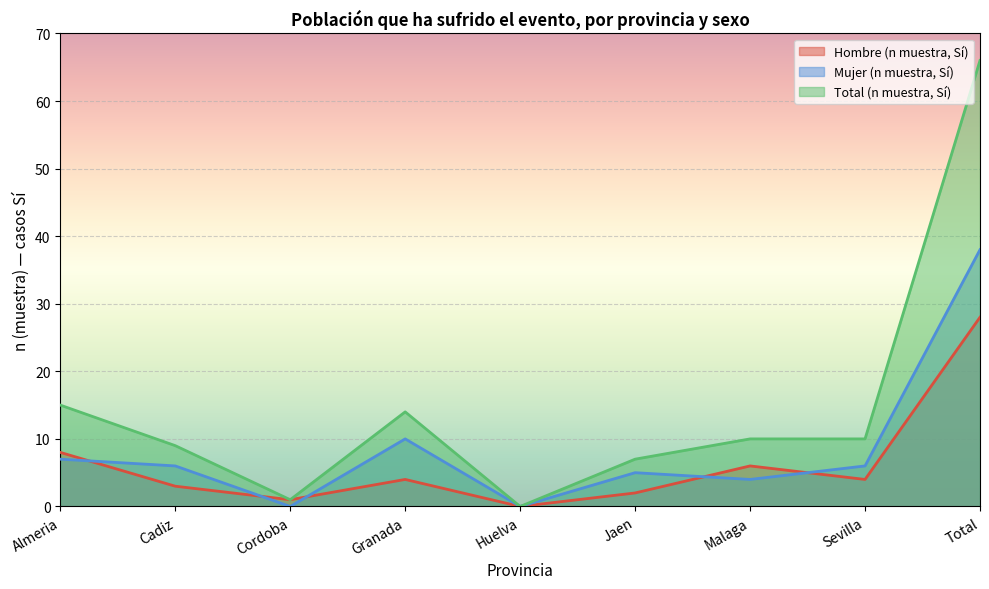

Rank the series at Cordoba from highest to lowest value.

Hombre (n muestra, Sí), Total (n muestra, Sí), Mujer (n muestra, Sí)